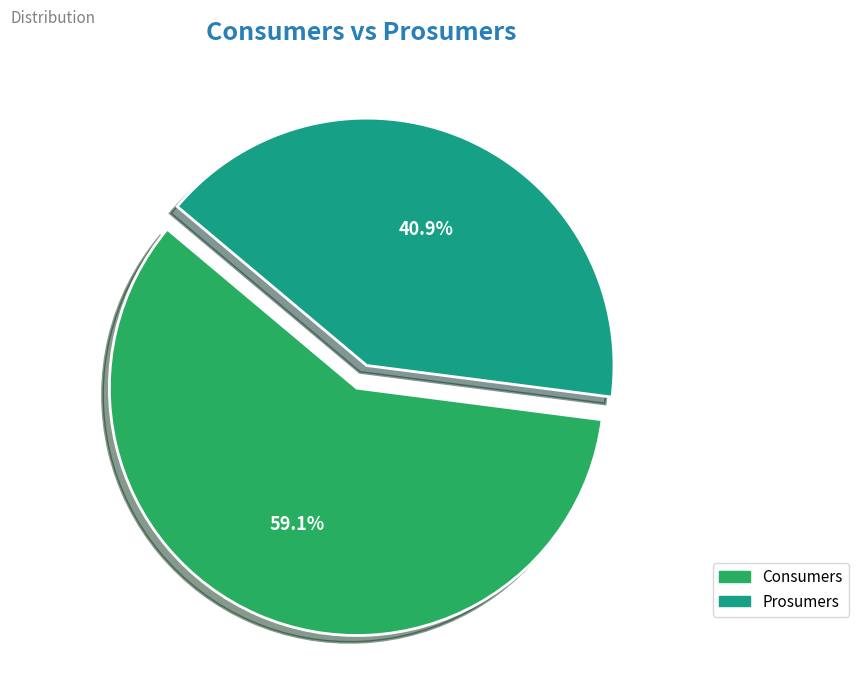

What percentage is the Consumers slice, to the nearest percent?

59%